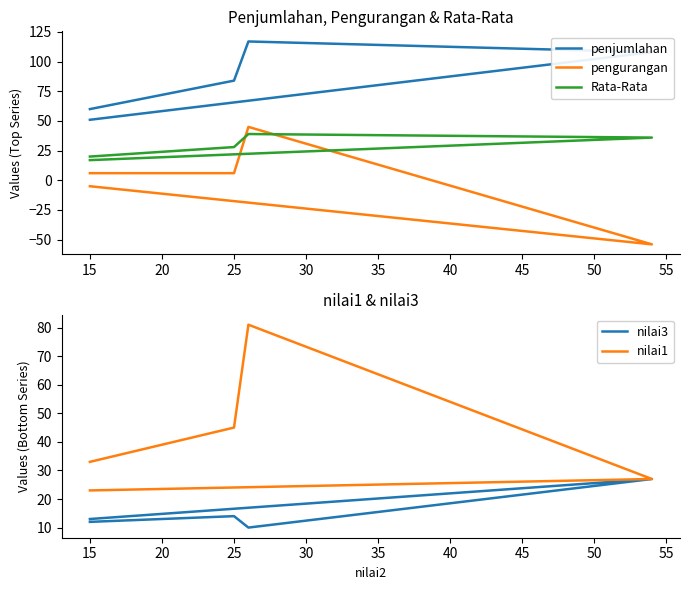

Is this an area chart (filled region under the line)?

No